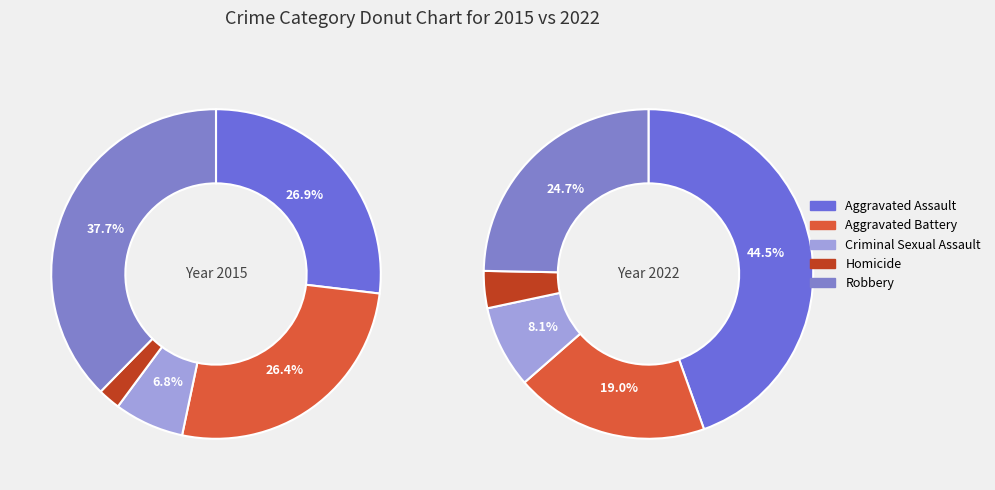

How many slices are in this pie chart?

5